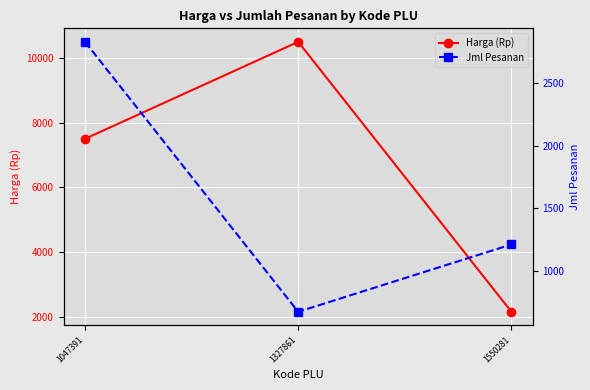

Reading left to right, extract all data points from this chart.

Harga (Rp): 1047391=7500	1327861=10500	1550281=2150
Jml Pesanan: 1047391=2830	1327861=673	1550281=1211